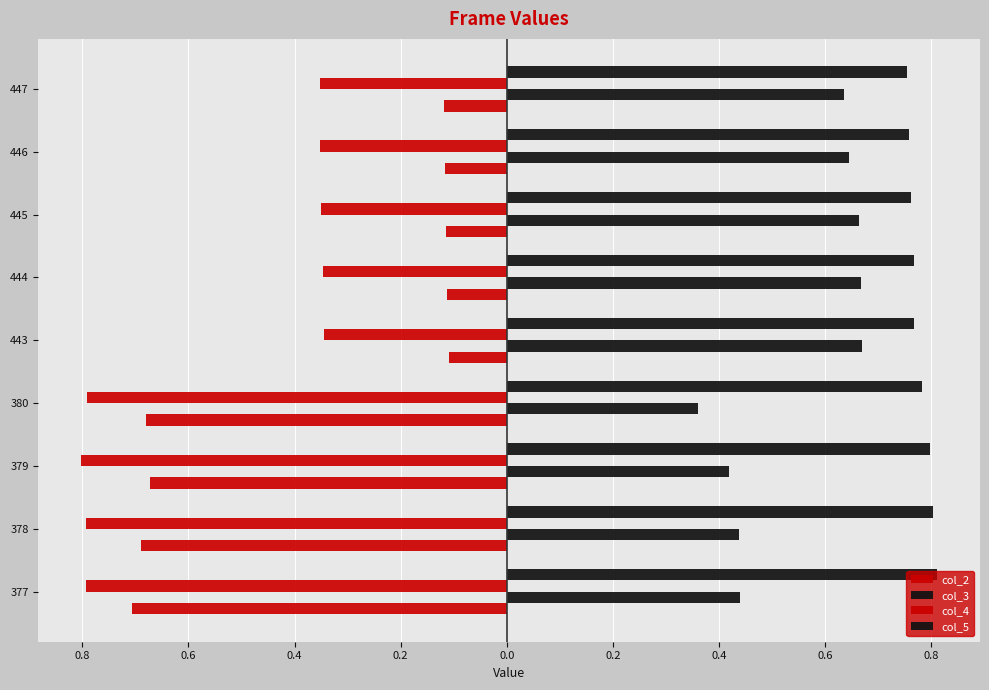

Which series has the largest range (max minus min)?

col_2